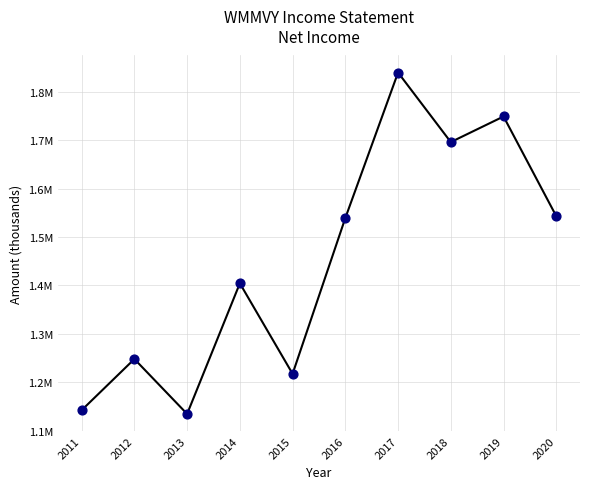

What is the ratio of the value at 2014 to the value at 2018?

0.8